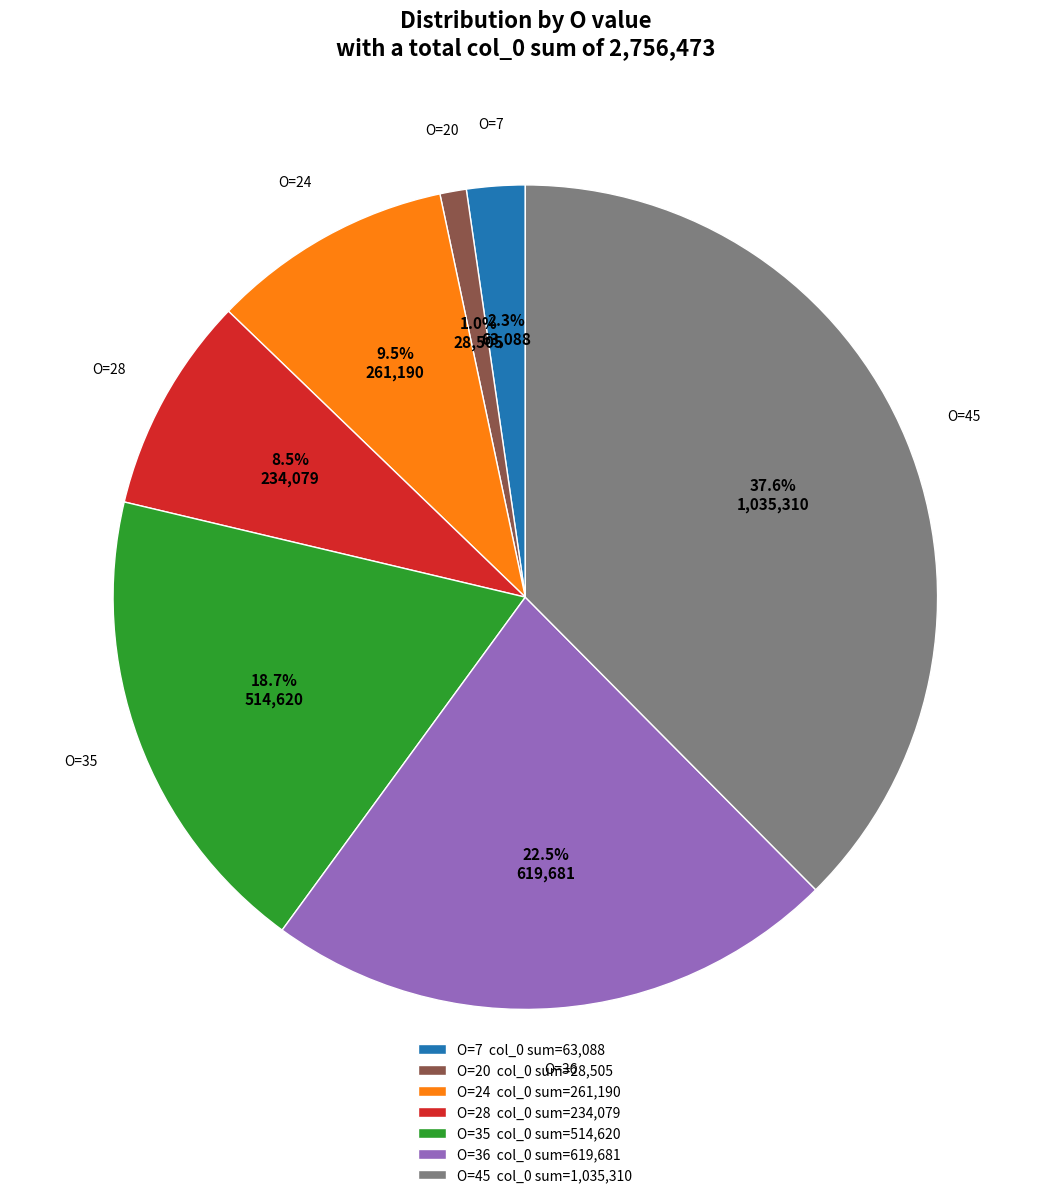

Rank the categories by value from lowest to highest.

O=20, O=7, O=28, O=24, O=35, O=36, O=45